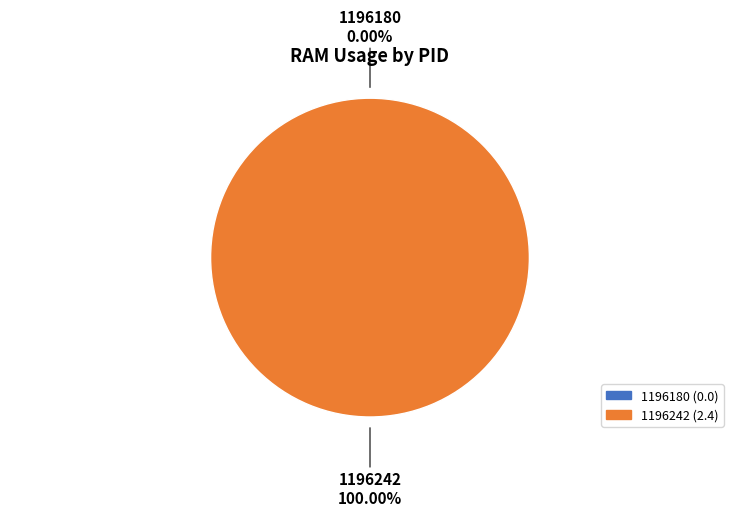

Which category accounts for the majority?

1196242